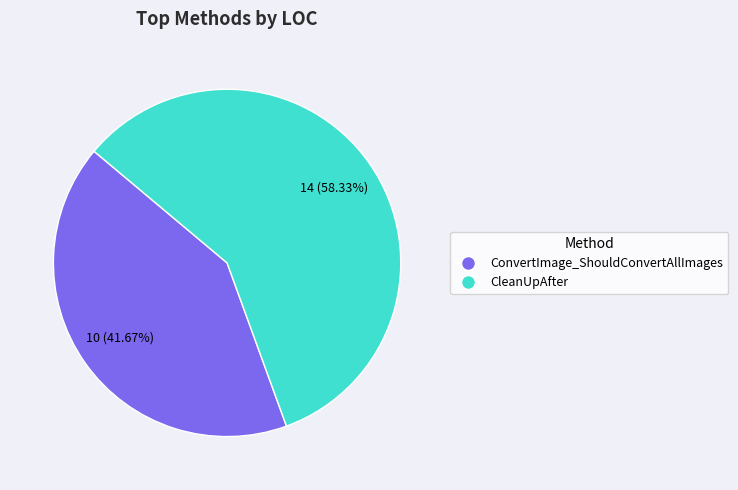

Is it true that ConvertImage_ShouldConvertAllImages is 42% of the pie?

True